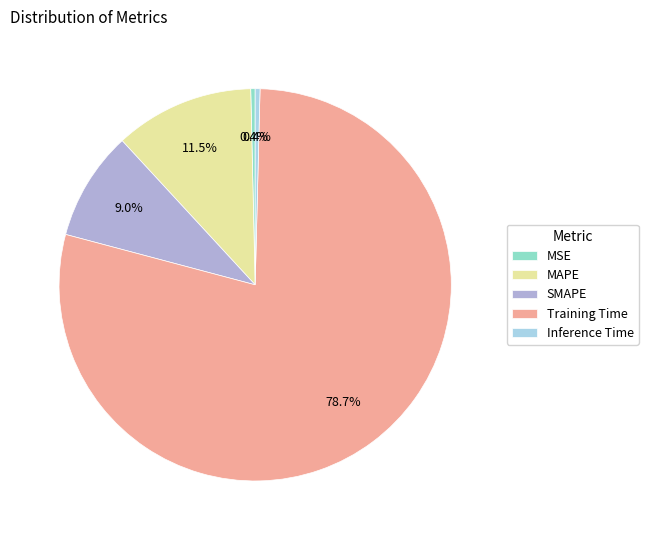

Between Training Time and MSE, which is larger?

Training Time